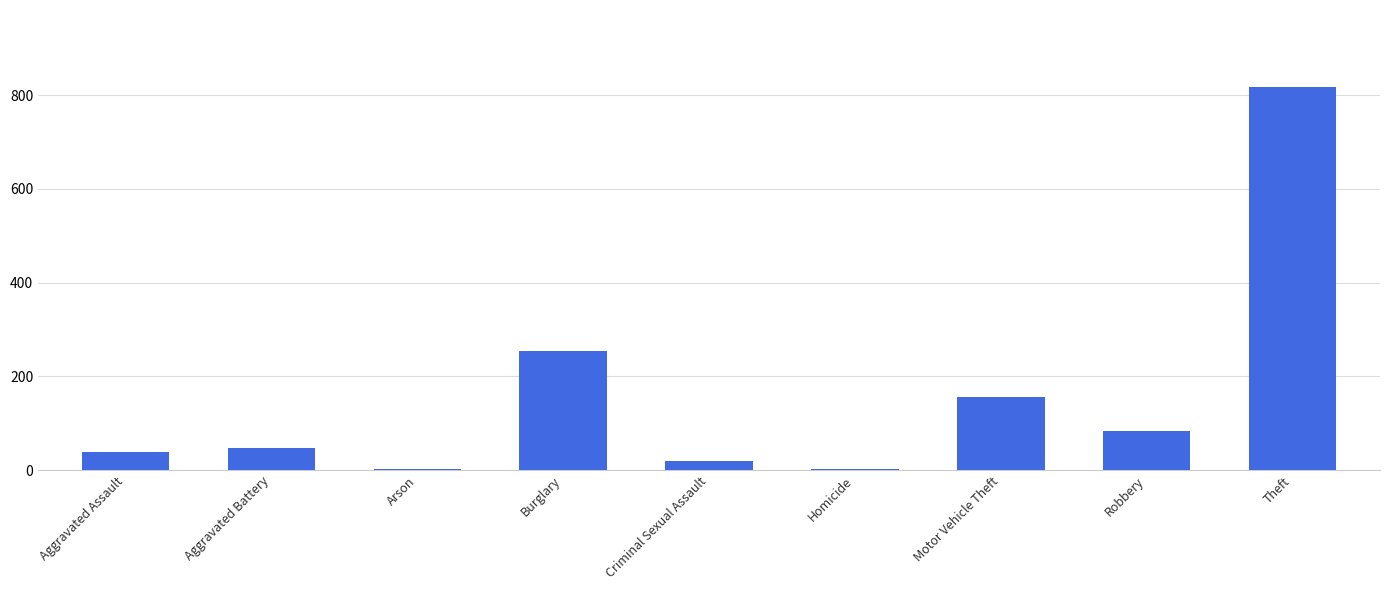

Is it true that the value at Motor Vehicle Theft is 104?

False